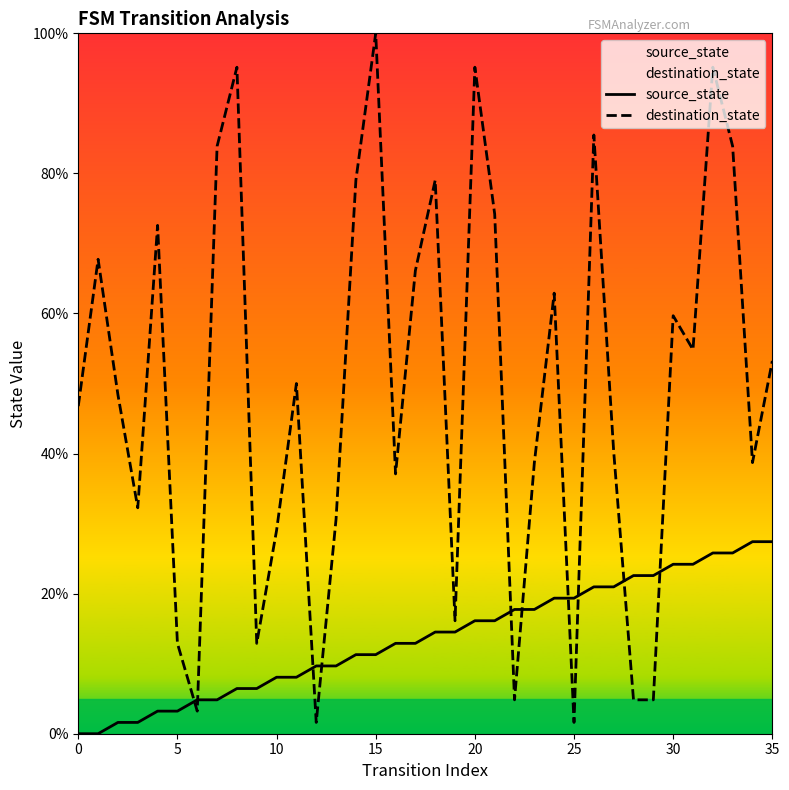

True or false: destination_state and source_state cross at least once.

True